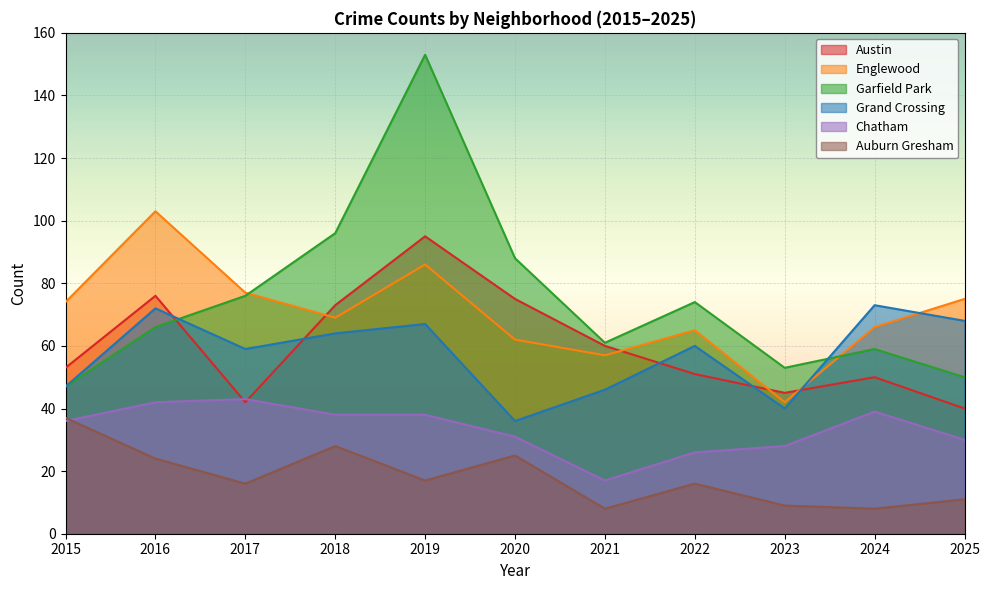

What is the value of the Grand Crossing point at the 3rd from the left?

59